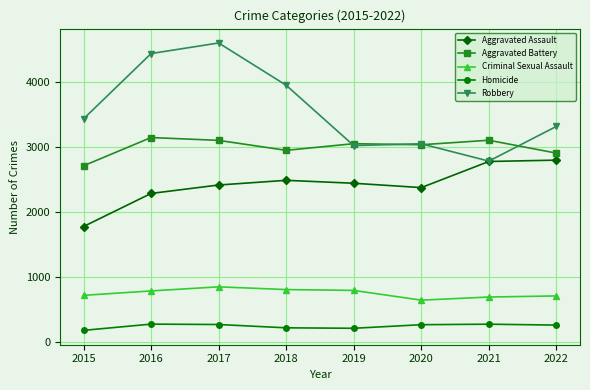

What is the difference between the highest and lowest values at 2022?

3059